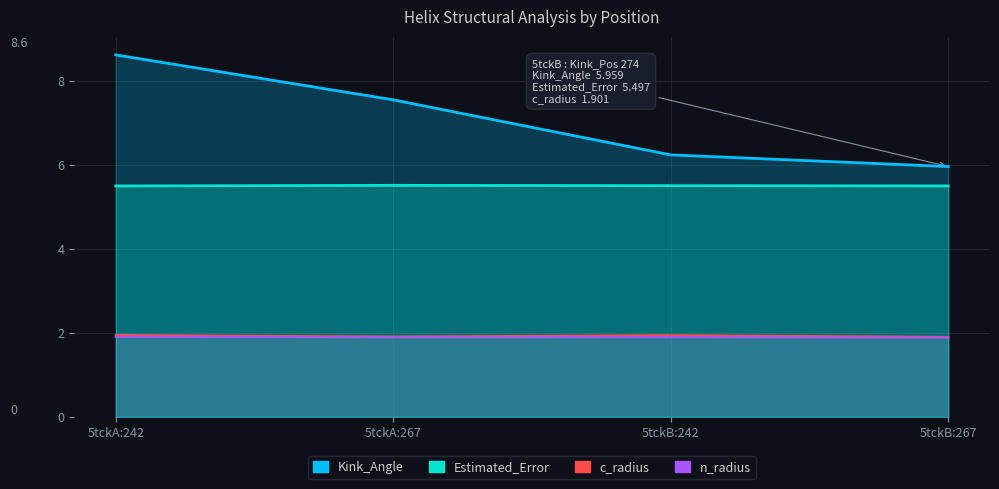

What is the highest value of the n_radius series?

1.9